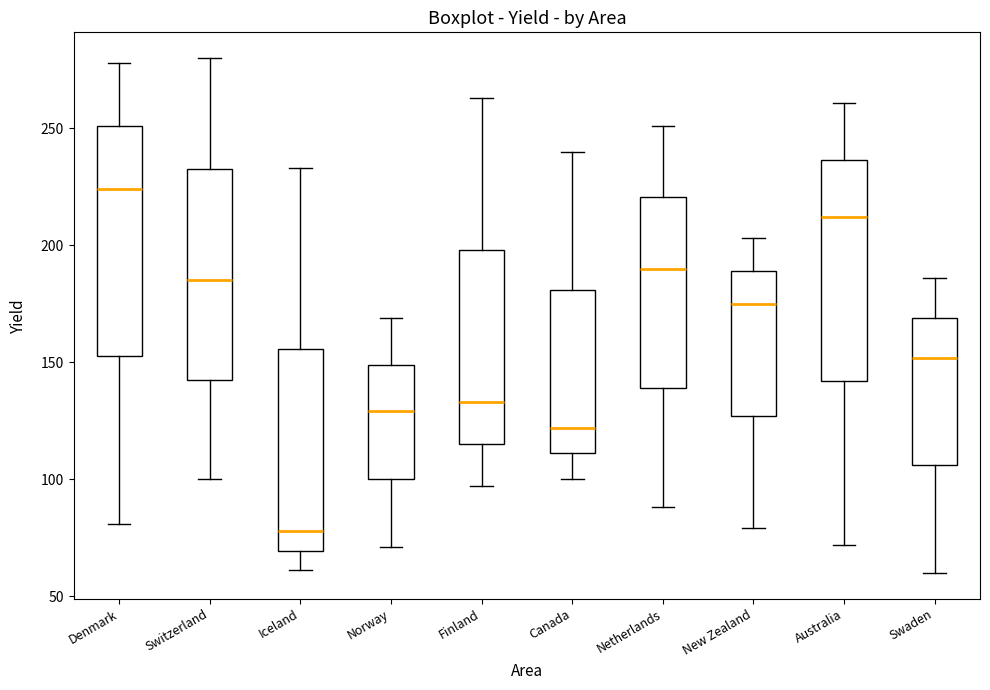

Reading left to right, transcribe this box plot: for each box, give where its median line is, the range the box spans, and where its two whiskers end, as read against the y-axis. The values are not printed on the chart, so give them approximately, as read against the axis.

Denmark: median 225, box 155 to 250, whiskers 80 to 280
Switzerland: median 185, box 145 to 235, whiskers 100 to 280
Iceland: median 80, box 70 to 155, whiskers 60 to 235
Norway: median 130, box 100 to 150, whiskers 70 to 170
Finland: median 135, box 115 to 200, whiskers 95 to 265
Canada: median 120, box 110 to 180, whiskers 100 to 240
Netherlands: median 190, box 140 to 220, whiskers 90 to 250
New Zealand: median 175, box 125 to 190, whiskers 80 to 205
Australia: median 210, box 140 to 235, whiskers 70 to 260
Swaden: median 150, box 105 to 170, whiskers 60 to 185